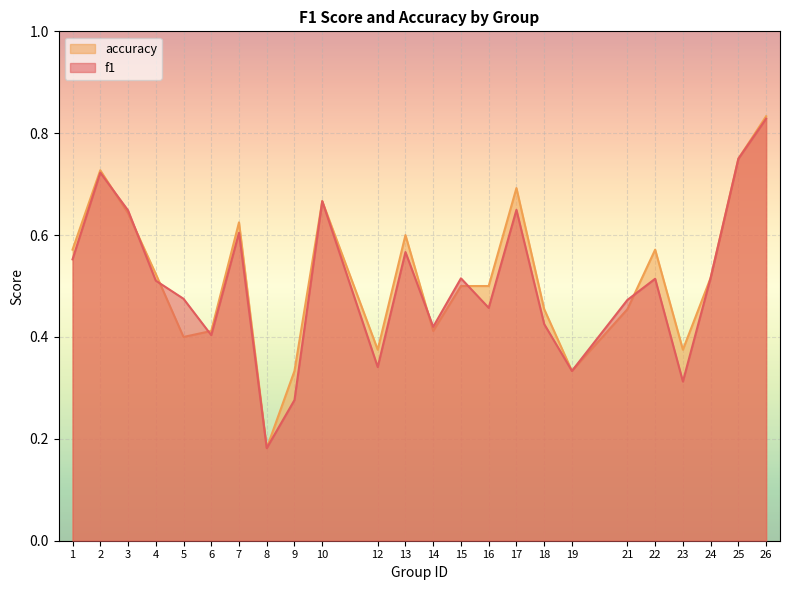

What value does the accuracy series have at 10?

0.7